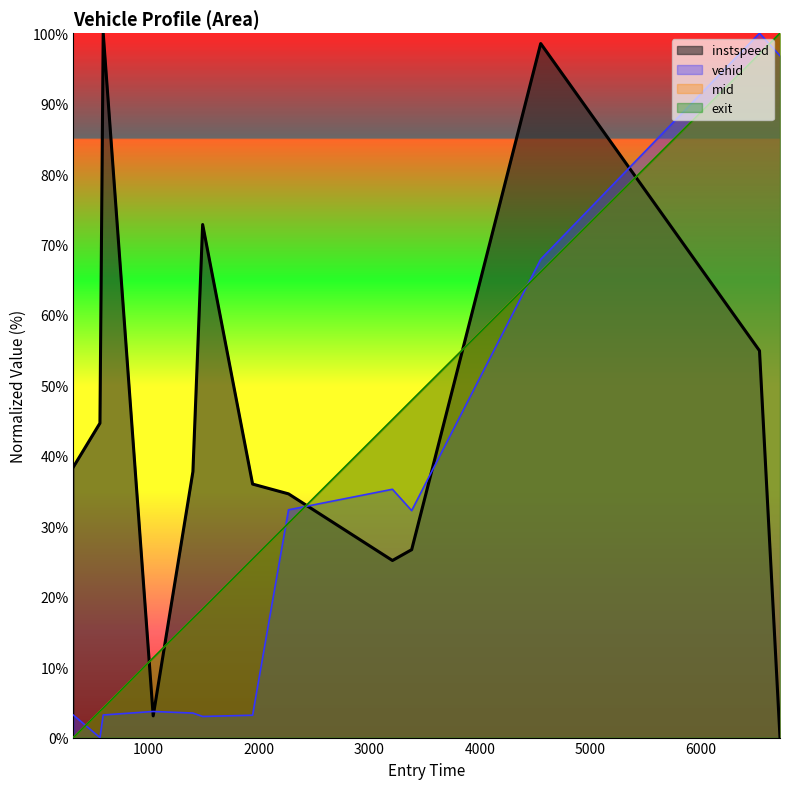

What is the highest value of the mid series?

100.0